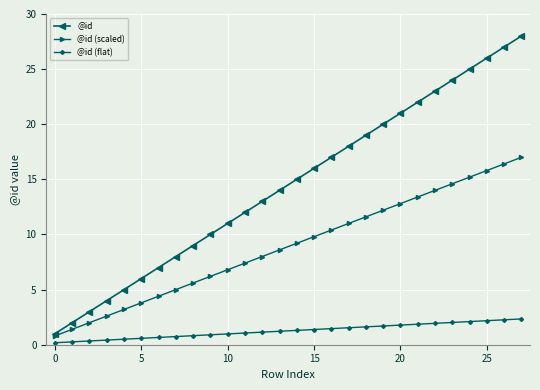

Which series has the largest total across all categories?

@id